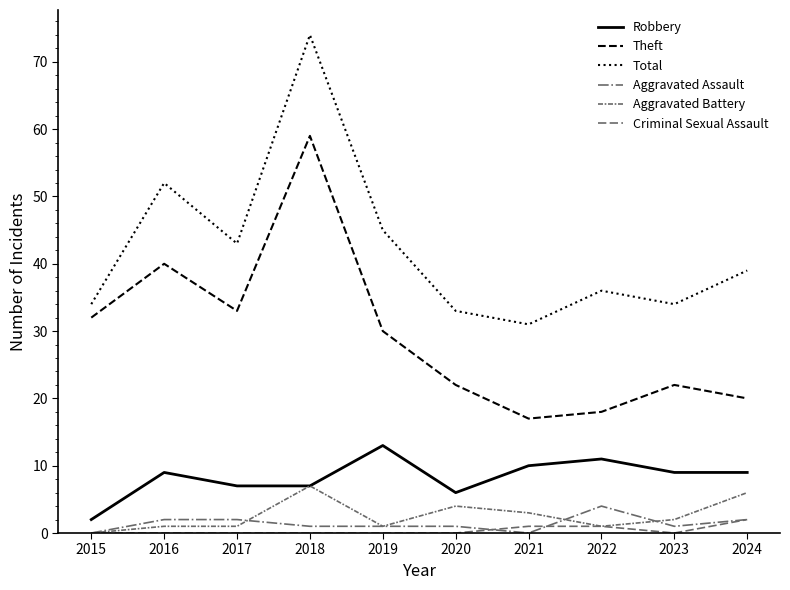

The value of Theft at 2019 is 39. True or false?

False